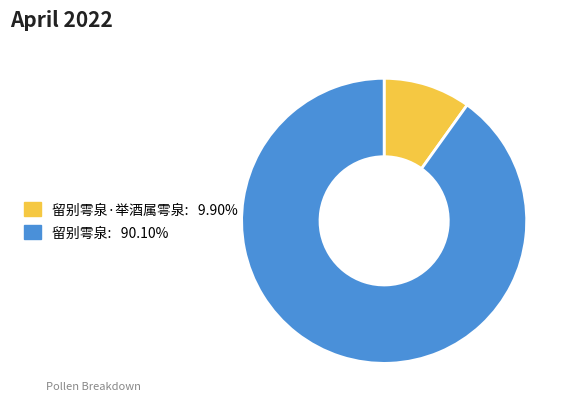

Is there any slice that represents more than half of the pie?

Yes